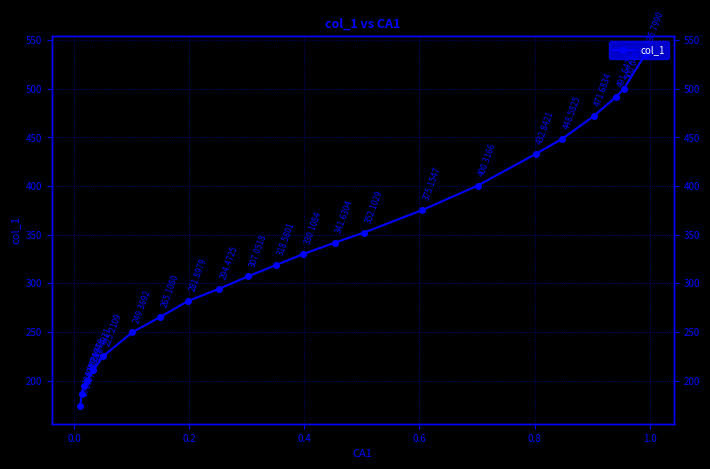

How many values exceed 318?

12